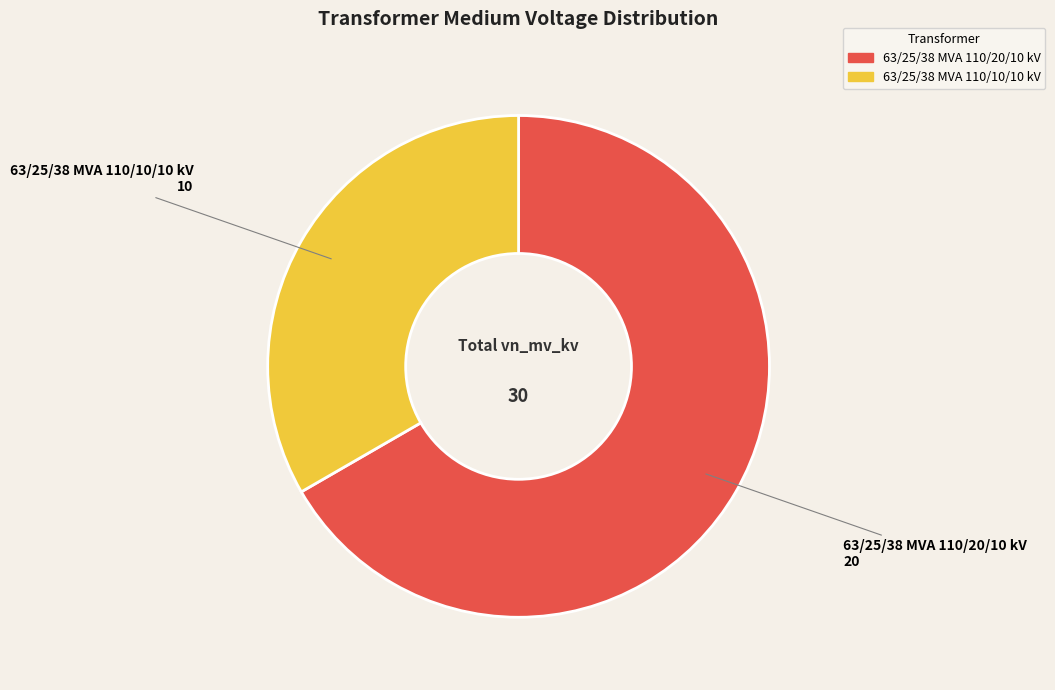

Is the sum of 63/25/38 MVA 110/10/10 kV and 63/25/38 MVA 110/20/10 kV greater than half?

Yes